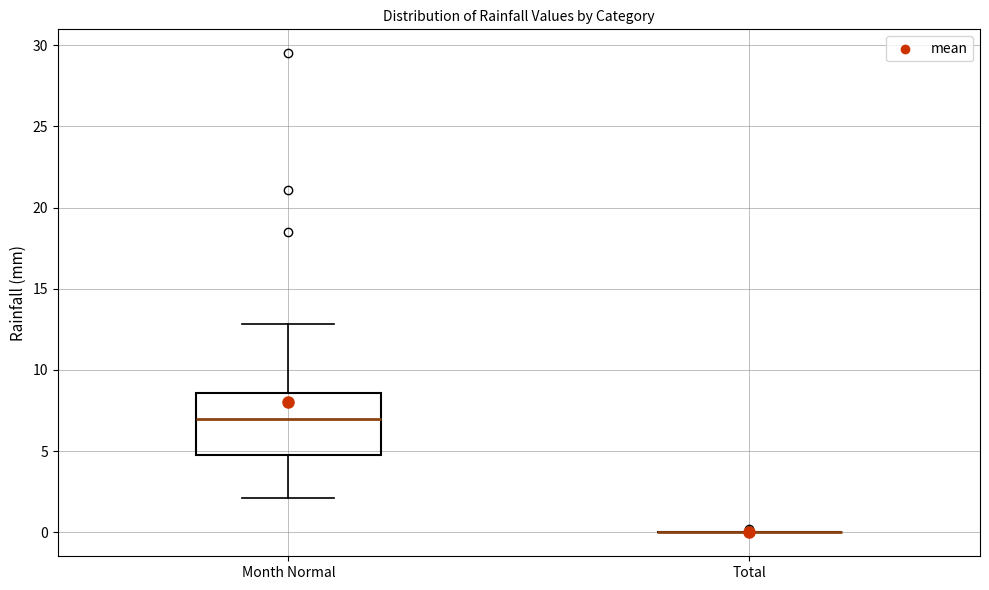

Which box is the tallest, from its lower edge to its upper edge?

Month Normal